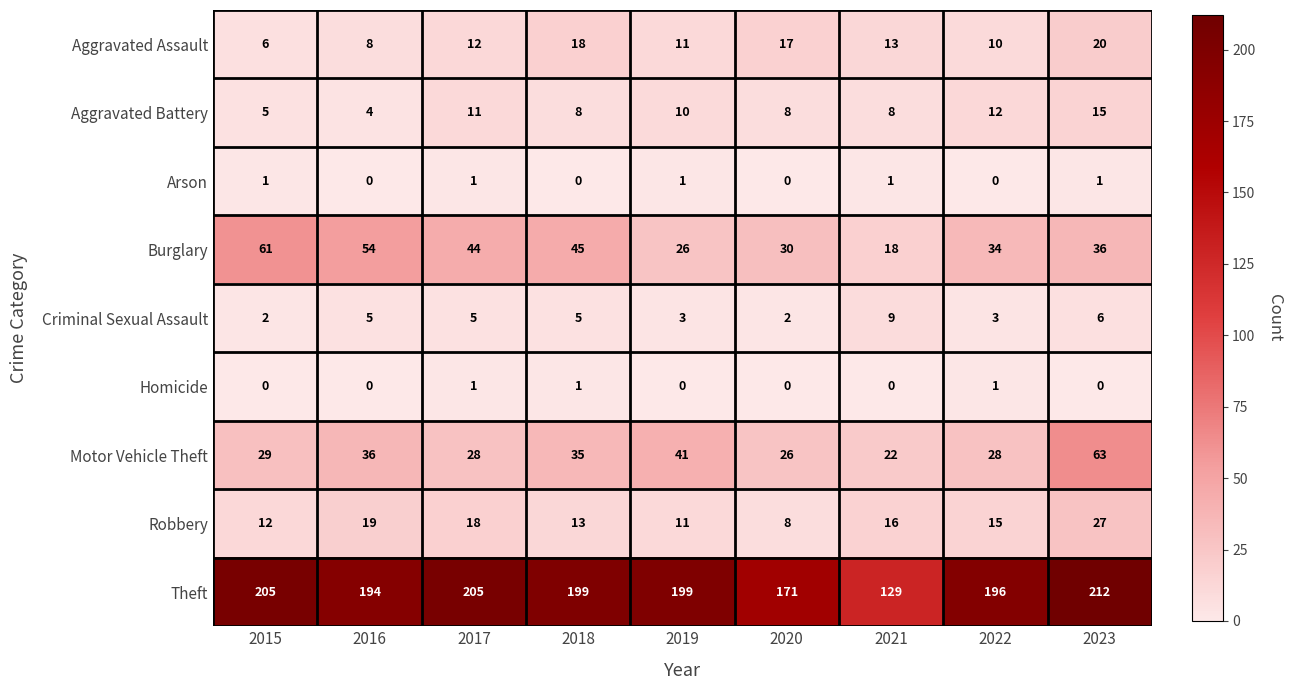

What is the difference between the Criminal Sexual Assault values at 2021 and 2017?

4